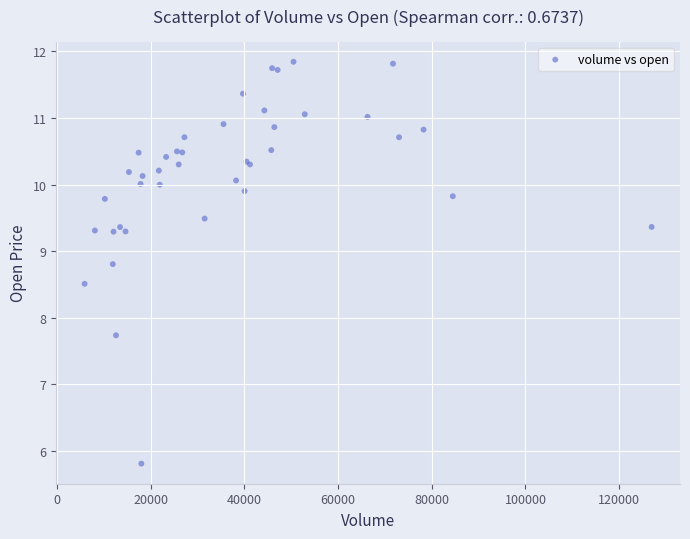

What Y value in the scatter plot is closest to 8?

7.7